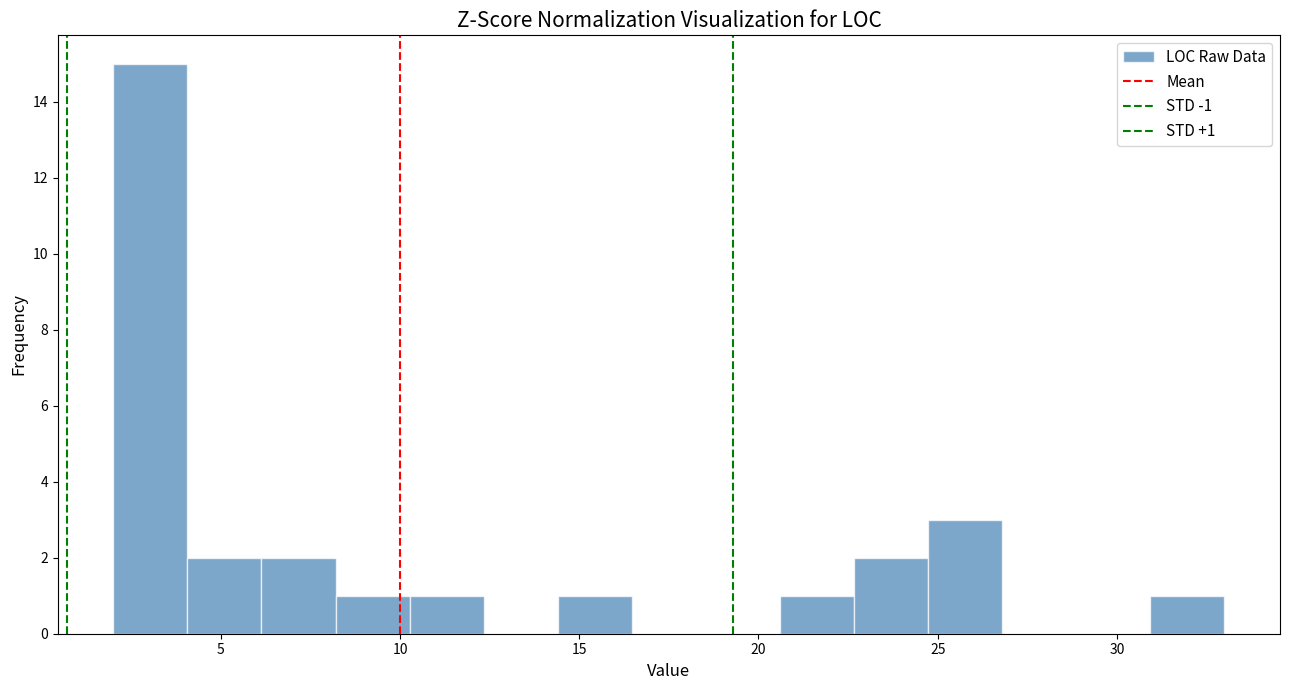

Over which range of the x-axis is the bar tallest?

2.0 to 4.0